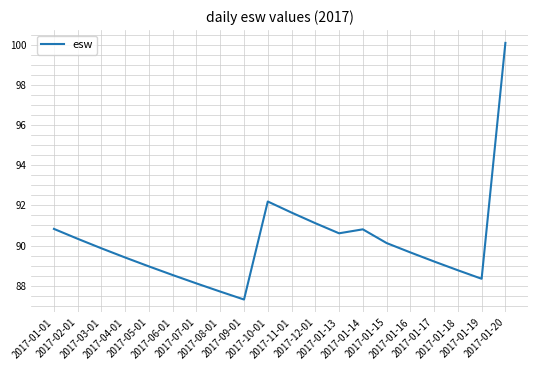

Where is the first local maximum?

2017-10-01